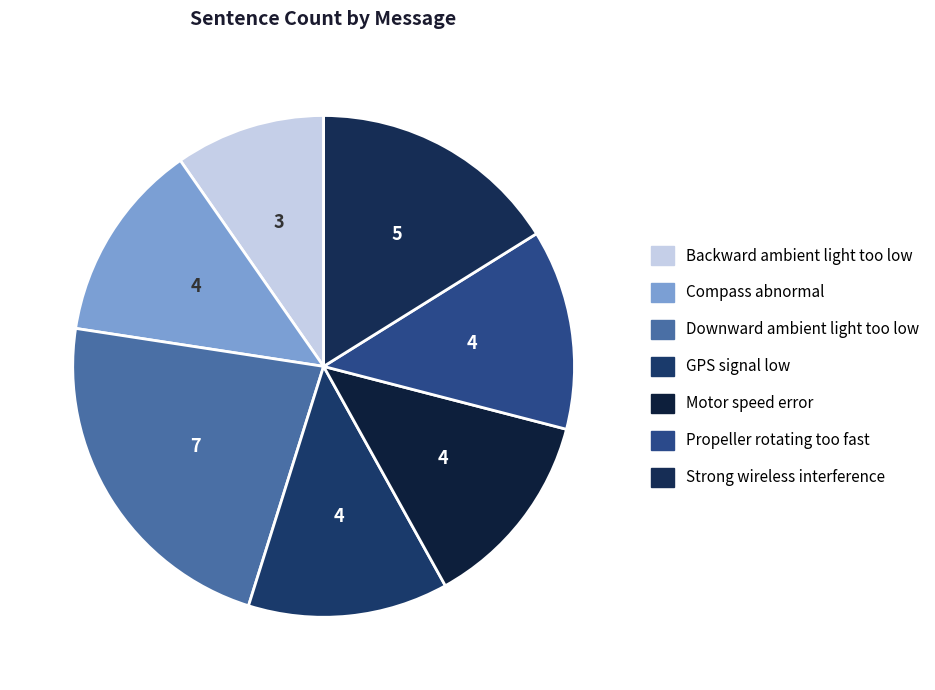

Count the number of slices in the pie.

7